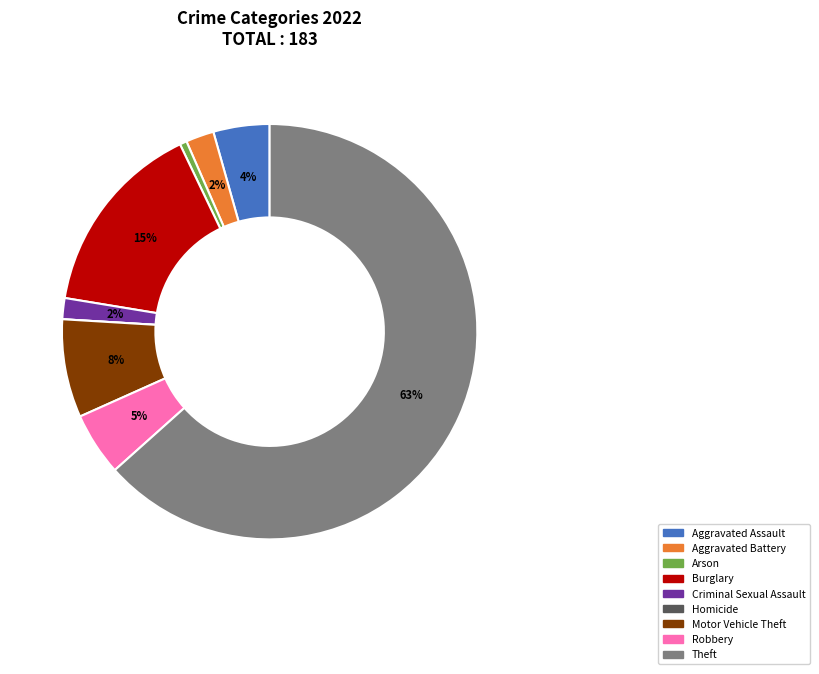

Which slice represents more than half of the pie?

Theft